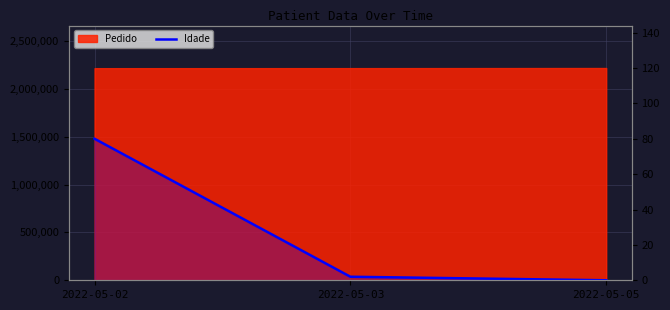

The chart shows a value of 0 at 2022-05-05. True or false?

True